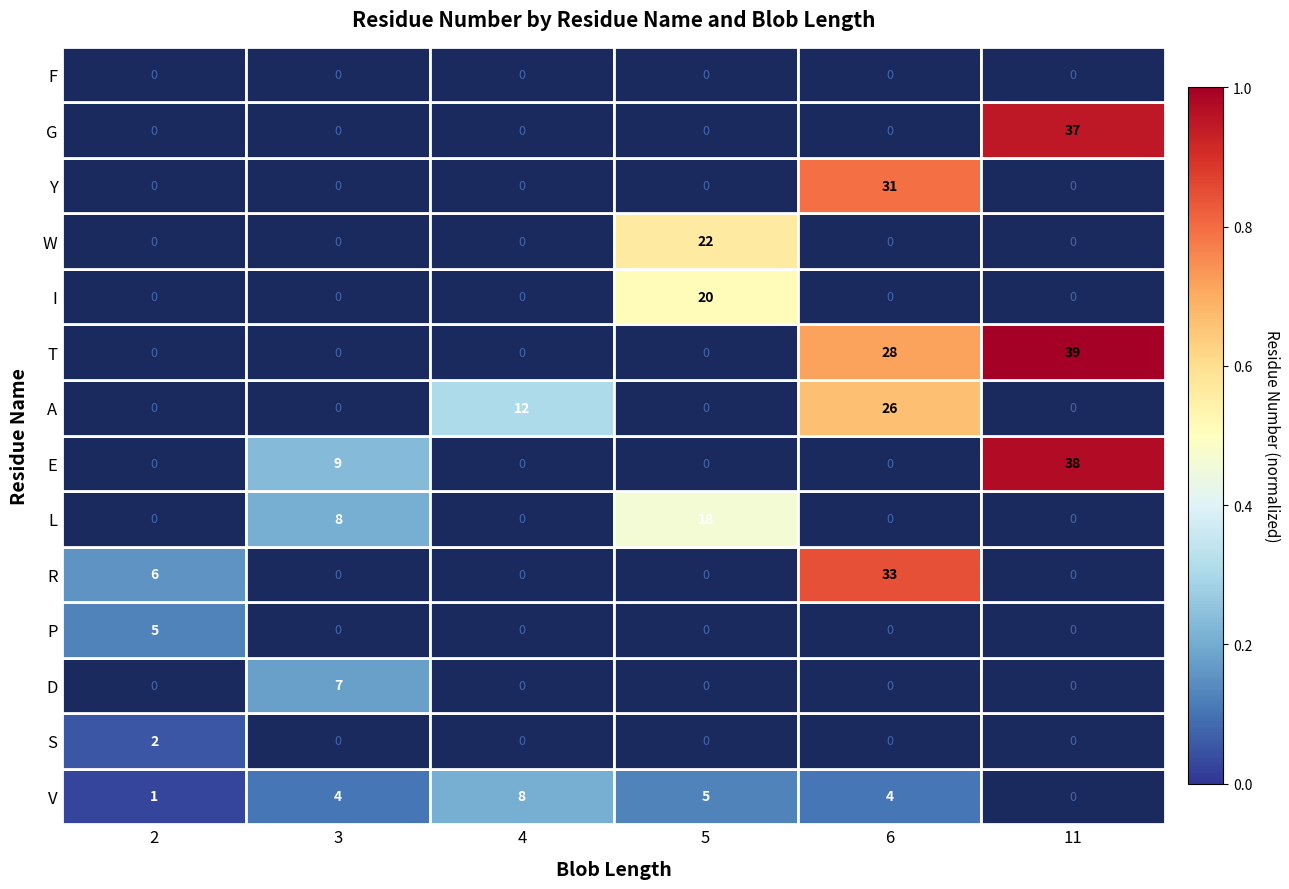

The D series shows 0 at 11. True or false?

True